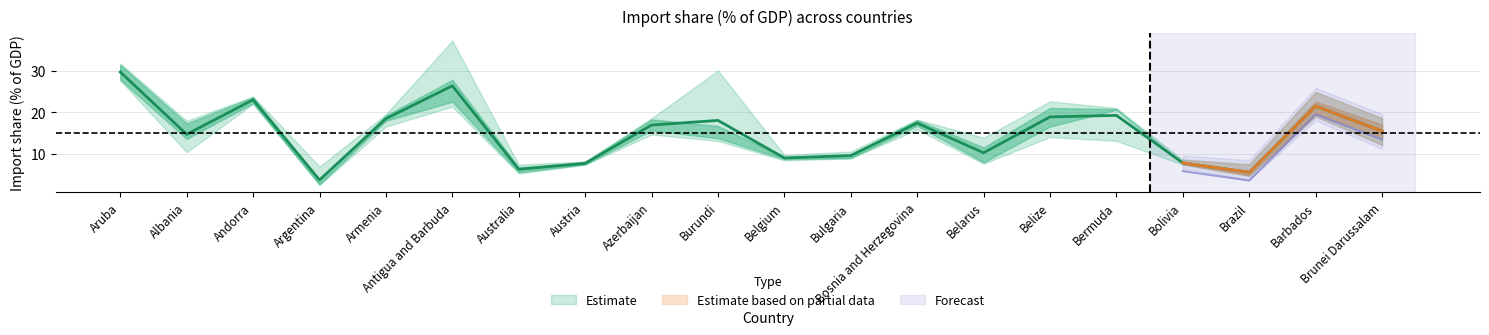

What is the difference between the highest and lowest values at Argentina?

4.4